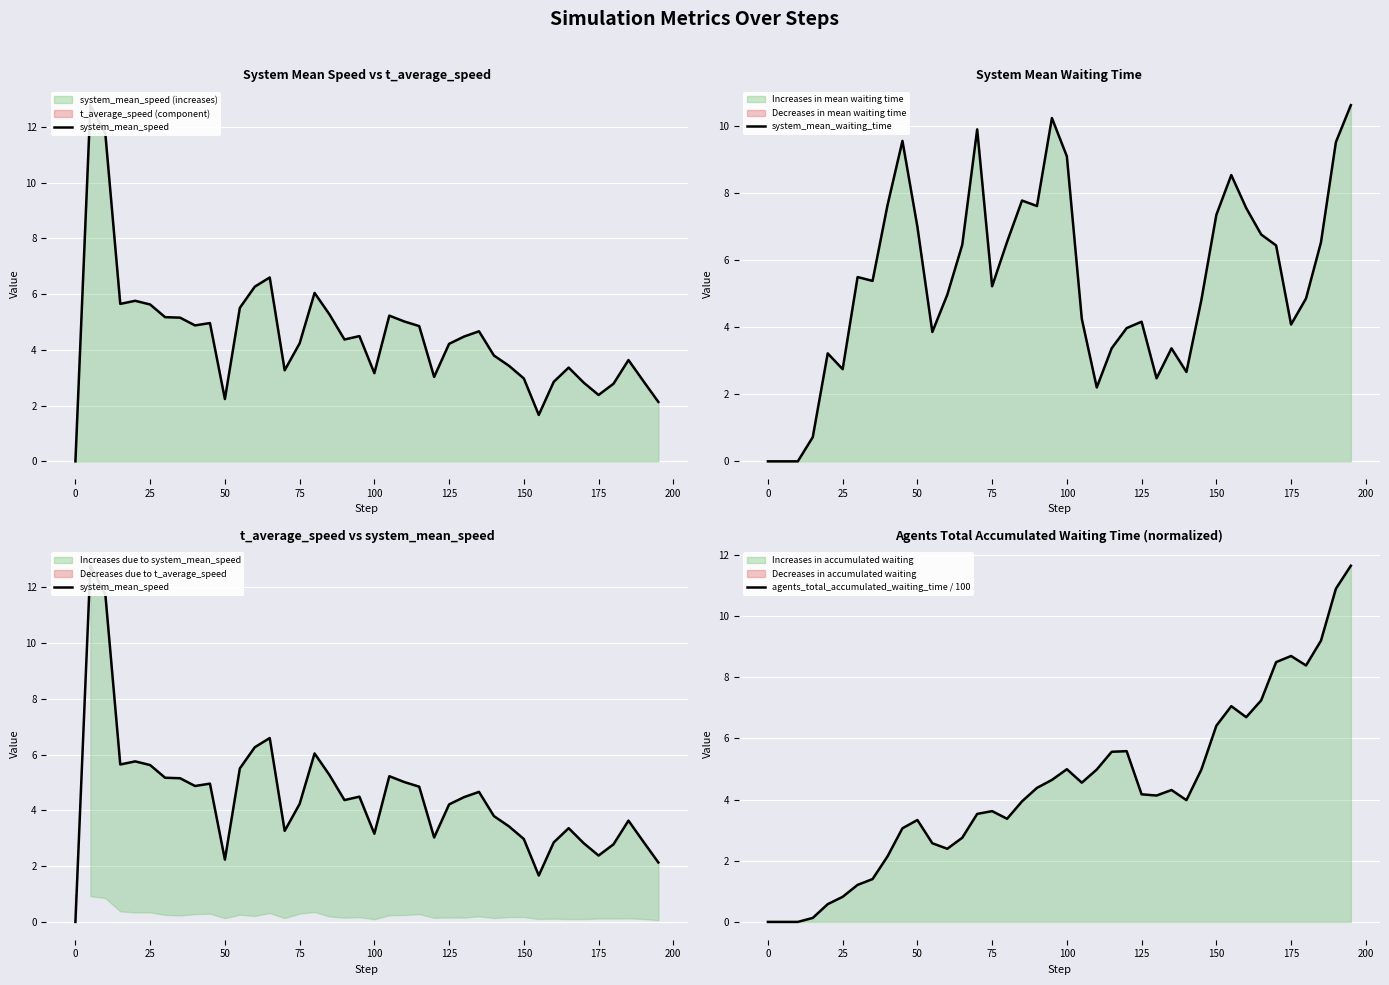

How many times do agents_total_accumulated_waiting_time / 100 and system_mean_speed cross each other?

9